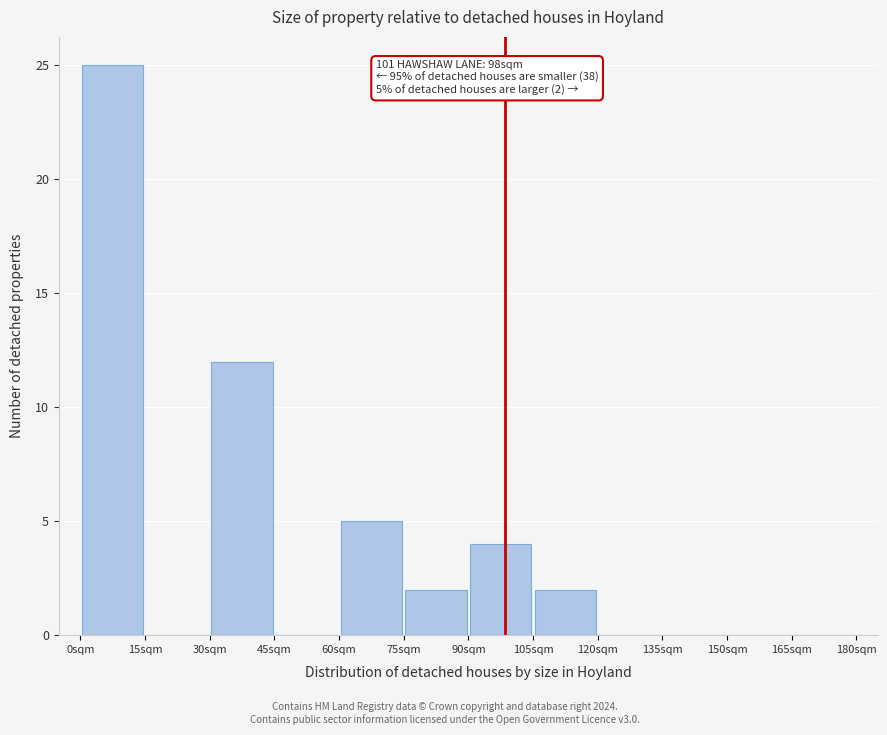

Over which range of the x-axis is the bar tallest?

0 to 15